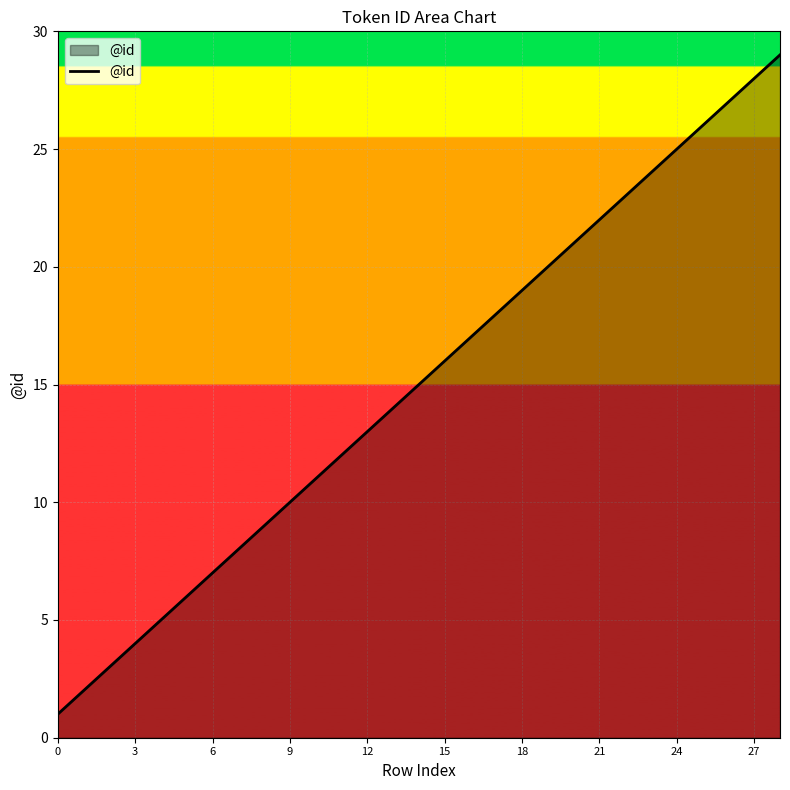

What is the difference between the maximum and minimum values?

28